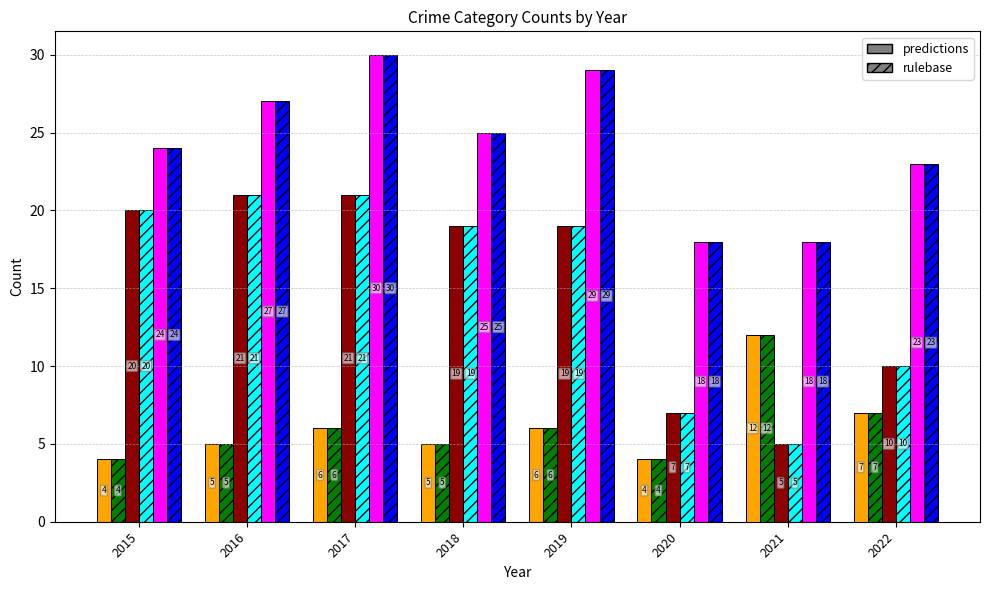

Which category has the highest value across all series?

2017